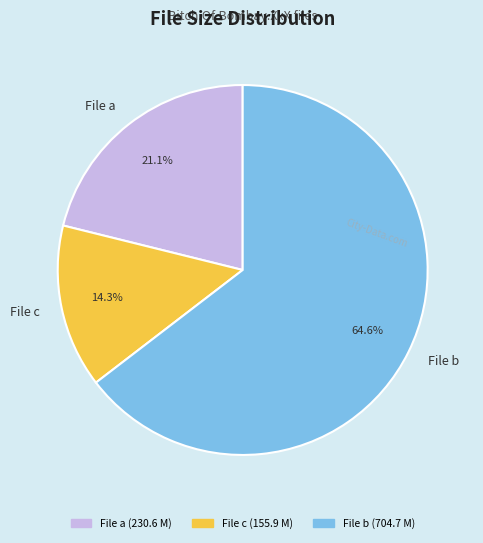

Approximately how many times larger is the value at File a compared to File b?

0.3